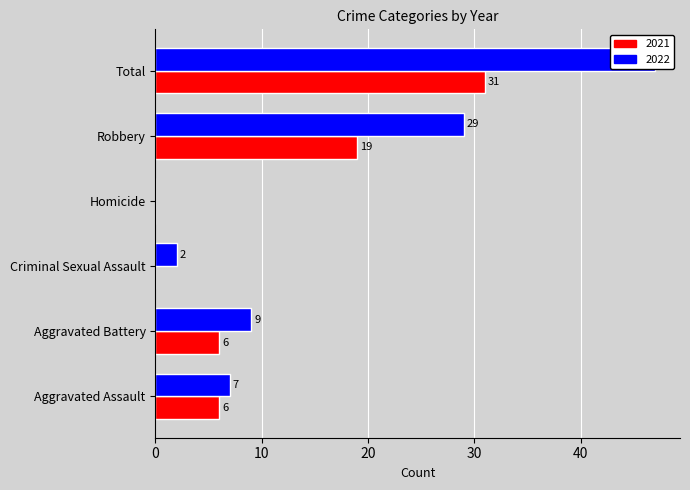

The value of 2022 at Homicide is 0. True or false?

True